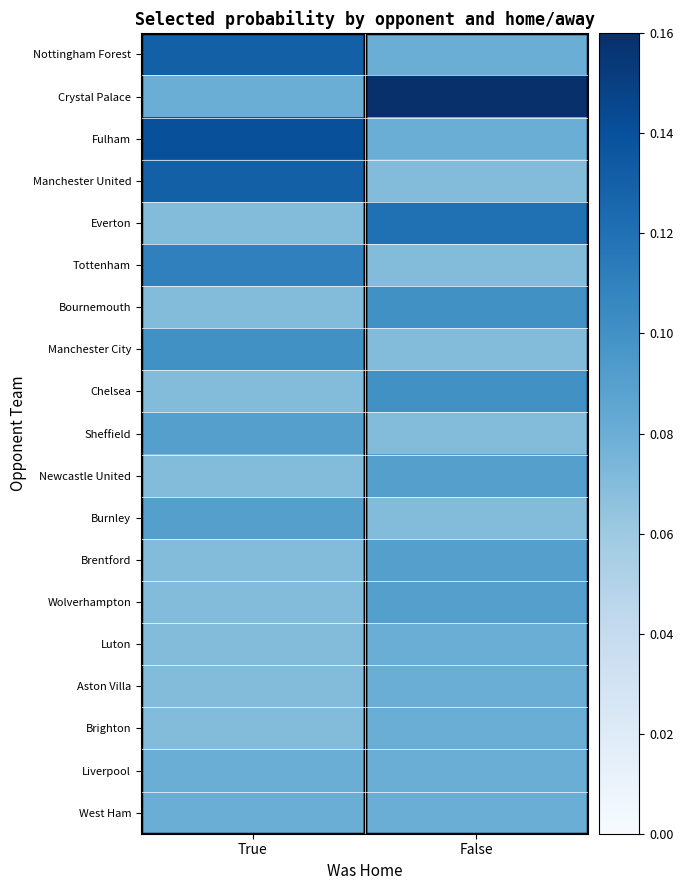

Reading left to right, list all the values displayed in this chart.

Nottingham Forest: True=0.1	False=0.1
Crystal Palace: True=0.1	False=0.2
Fulham: True=0.1	False=0.1
Manchester United: True=0.1	False=0.1
Everton: True=0.1	False=0.1
Tottenham: True=0.1	False=0.1
Bournemouth: True=0.1	False=0.1
Manchester City: True=0.1	False=0.1
Chelsea: True=0.1	False=0.1
Sheffield: True=0.1	False=0.1
Newcastle United: True=0.1	False=0.1
Burnley: True=0.1	False=0.1
Brentford: True=0.1	False=0.1
Wolverhampton: True=0.1	False=0.1
Luton: True=0.1	False=0.1
Aston Villa: True=0.1	False=0.1
Brighton: True=0.1	False=0.1
Liverpool: True=0.1	False=0.1
West Ham: True=0.1	False=0.1